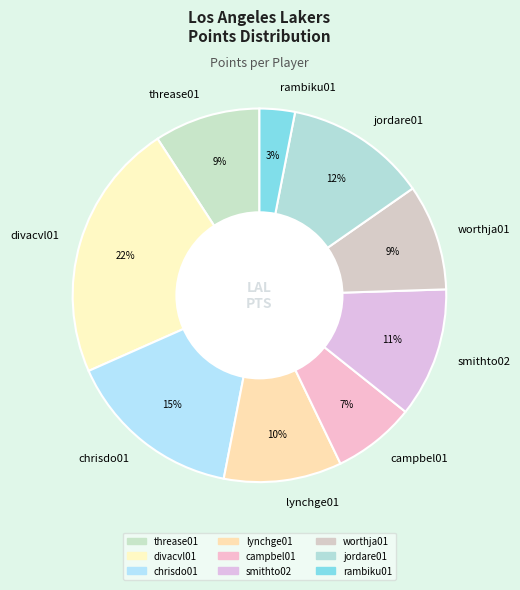

Between smithto02 and threase01, which is larger?

smithto02